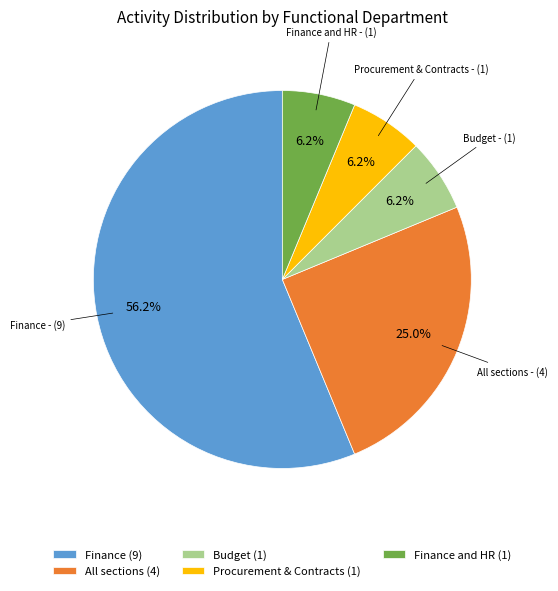

Do Finance and HR (1) and Procurement & Contracts (1) together represent more than half of the pie?

No